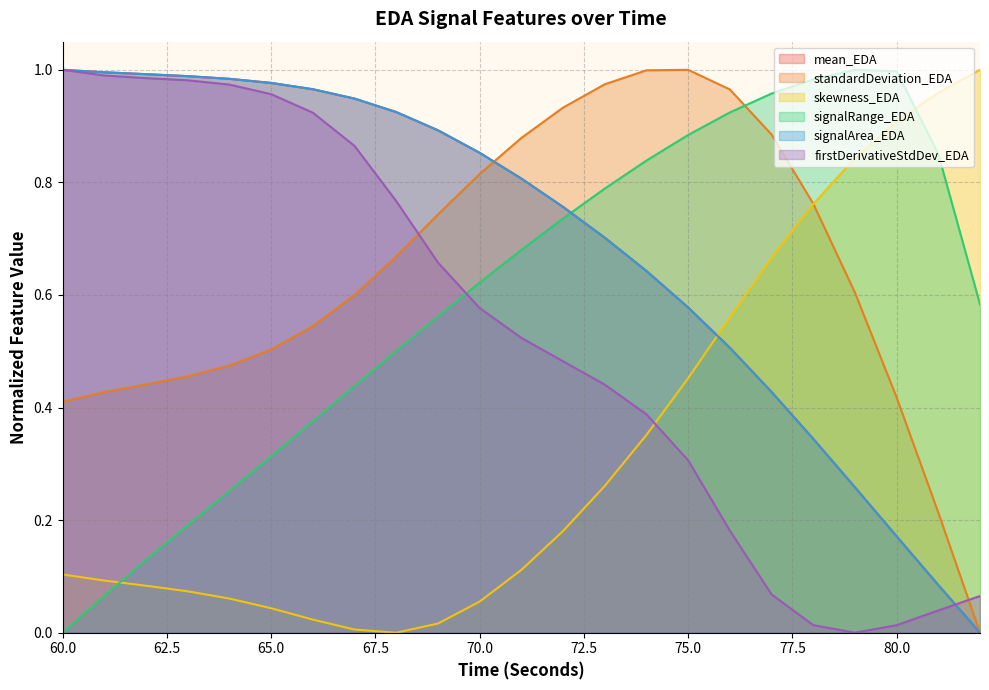

Reading left to right, transcribe all the data shown in this chart.

mean_EDA: 1.0	1.0	1.0	1.0	1.0	1.0	1.0	0.9	0.9	0.9	0.9	0.8	0.8	0.7	0.6	0.6	0.5	0.4	0.3	0.3	0.2	0.1	0.0
standardDeviation_EDA: 0.4	0.4	0.4	0.5	0.5	0.5	0.5	0.6	0.7	0.7	0.8	0.9	0.9	1.0	1.0	1.0	1.0	0.9	0.8	0.6	0.4	0.2	0.0
skewness_EDA: 0.1	0.1	0.1	0.1	0.1	0.0	0.0	0.0	0.0	0.0	0.1	0.1	0.2	0.3	0.4	0.5	0.6	0.7	0.8	0.8	0.9	1.0	1.0
signalRange_EDA: 0.0	0.1	0.1	0.2	0.3	0.3	0.4	0.4	0.5	0.6	0.6	0.7	0.7	0.8	0.8	0.9	0.9	1.0	1.0	1.0	1.0	0.9	0.6
signalArea_EDA: 1.0	1.0	1.0	1.0	1.0	1.0	1.0	0.9	0.9	0.9	0.9	0.8	0.8	0.7	0.6	0.6	0.5	0.4	0.3	0.3	0.2	0.1	0.0
firstDerivativeStdDev_EDA: 1.0	1.0	1.0	1.0	1.0	1.0	0.9	0.9	0.8	0.7	0.6	0.5	0.5	0.4	0.4	0.3	0.2	0.1	0.0	0.0	0.0	0.0	0.1